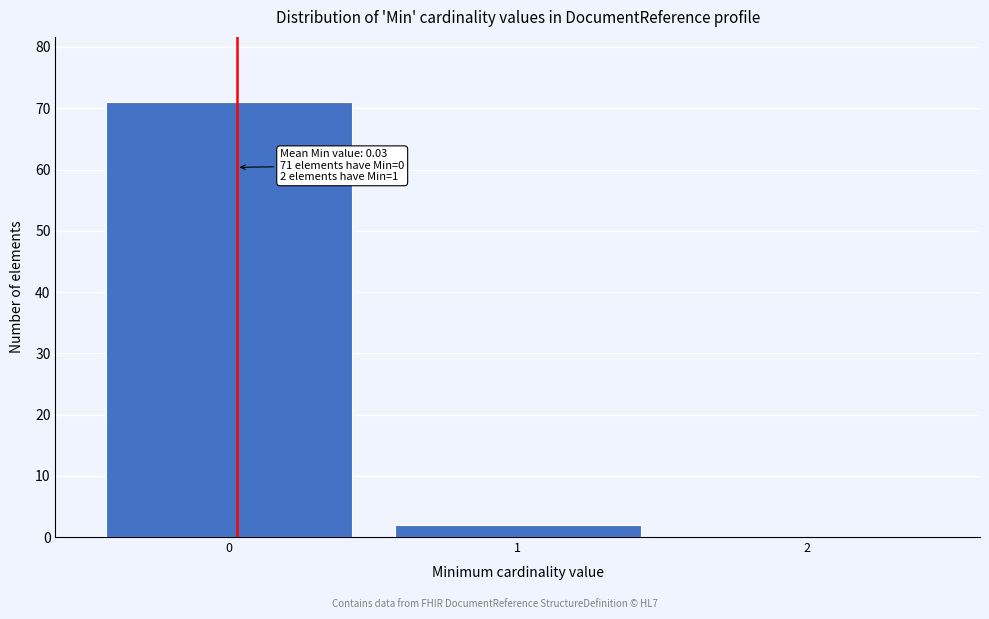

Reading right to left, list all the values displayed in this chart.

2=0	1=2	0=71